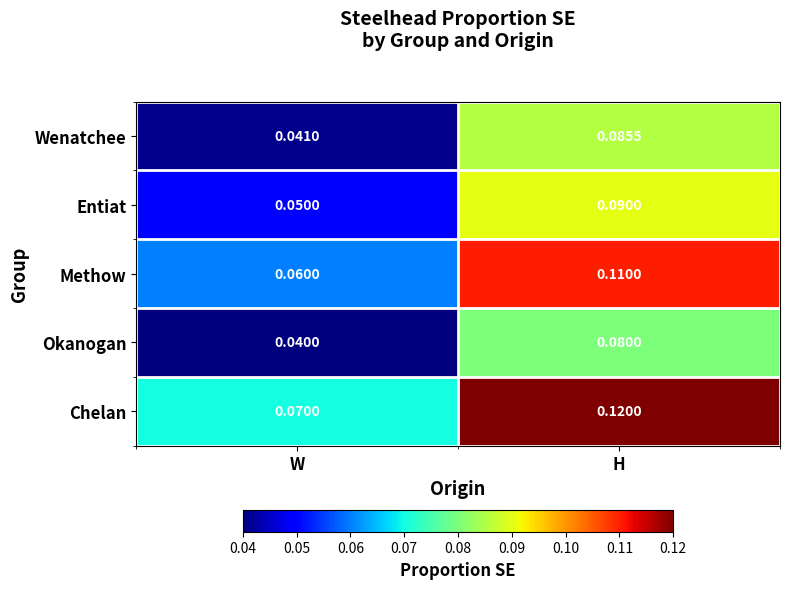

Rank the categories by Okanogan value from highest to lowest.

H, W